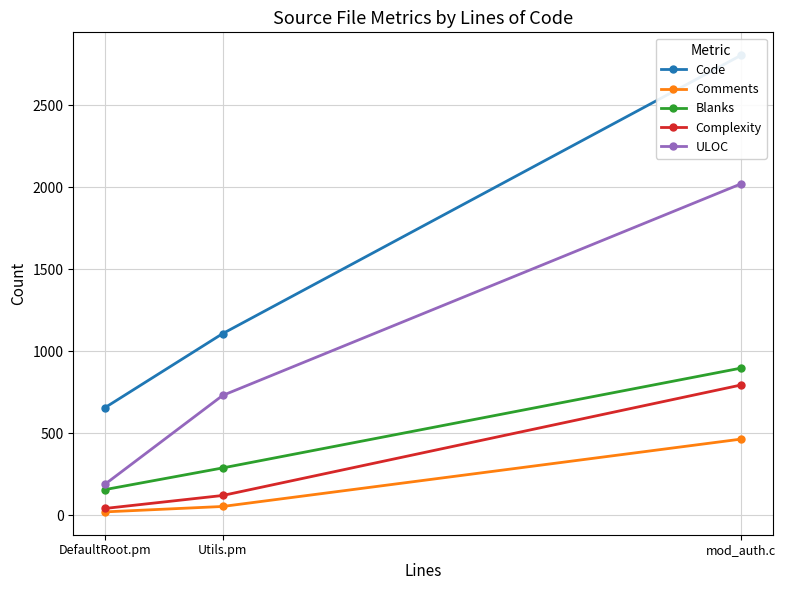

How many values in the ULOC series are below 731?

1